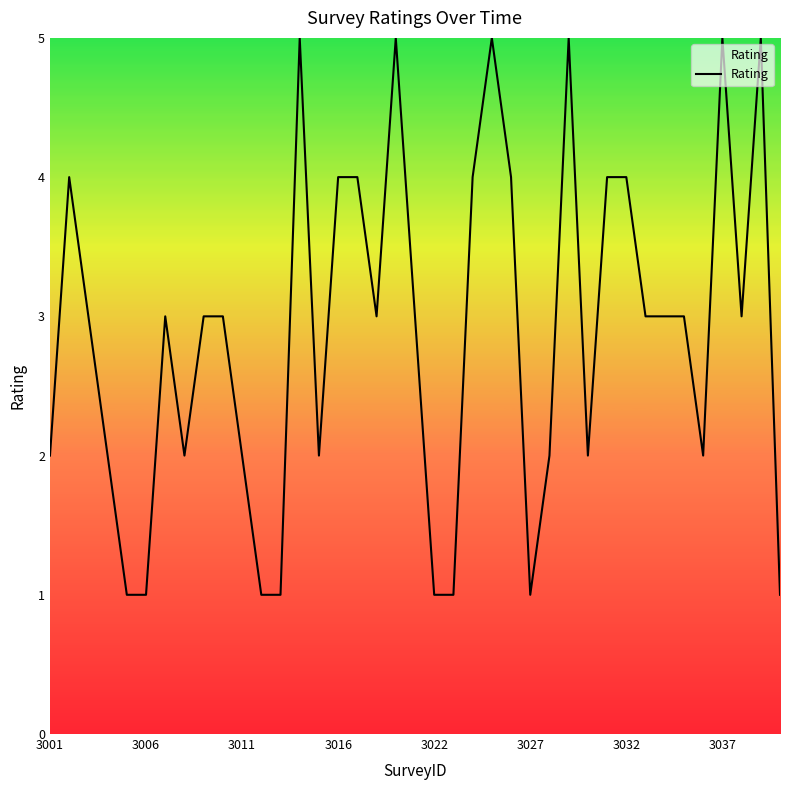

True or false: the data has more than 1 interior local peaks.

True